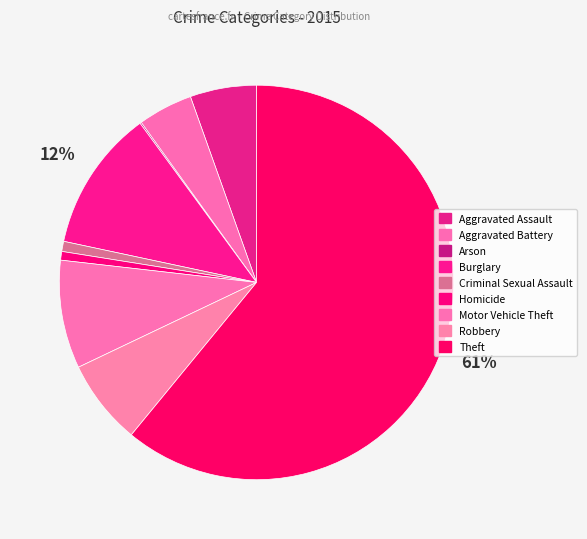

How many slices are in this pie chart?

9